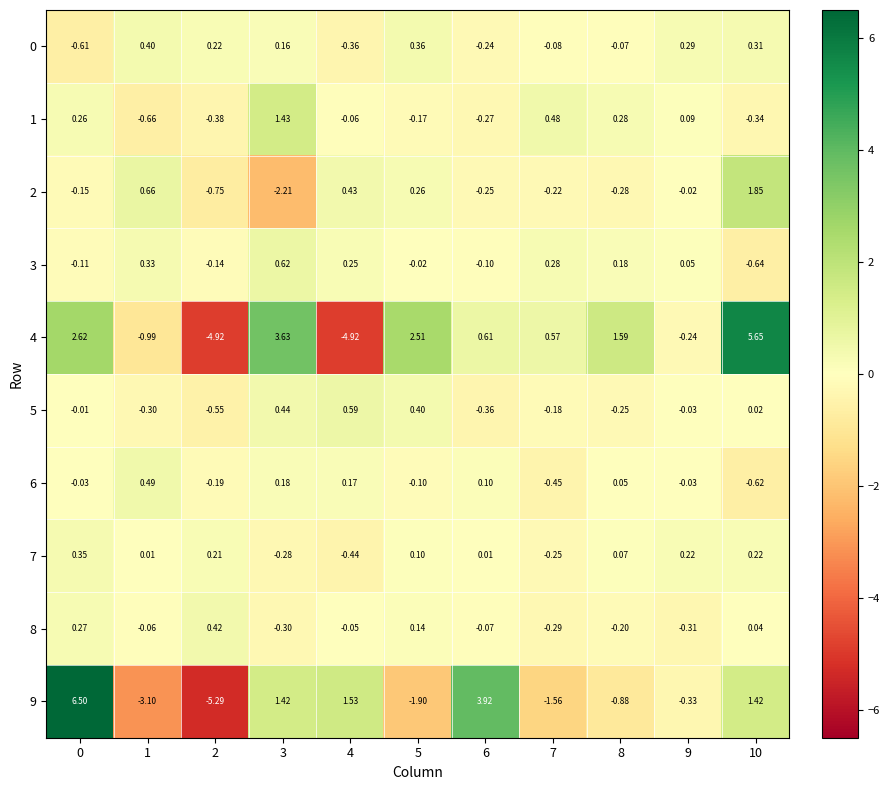

Is the value of 8 at 9 greater than the value of 7 at 1?

No